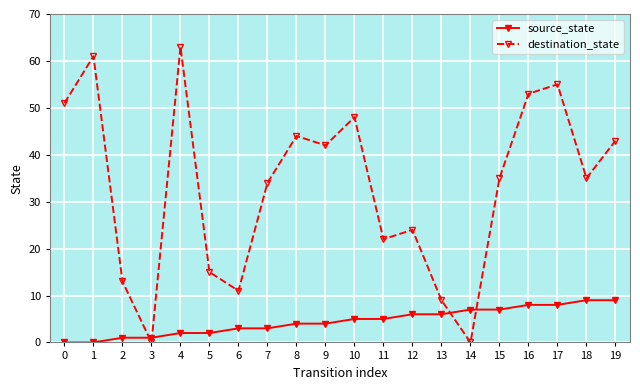

What is the difference between the maximum and minimum values in the destination_state series?

63